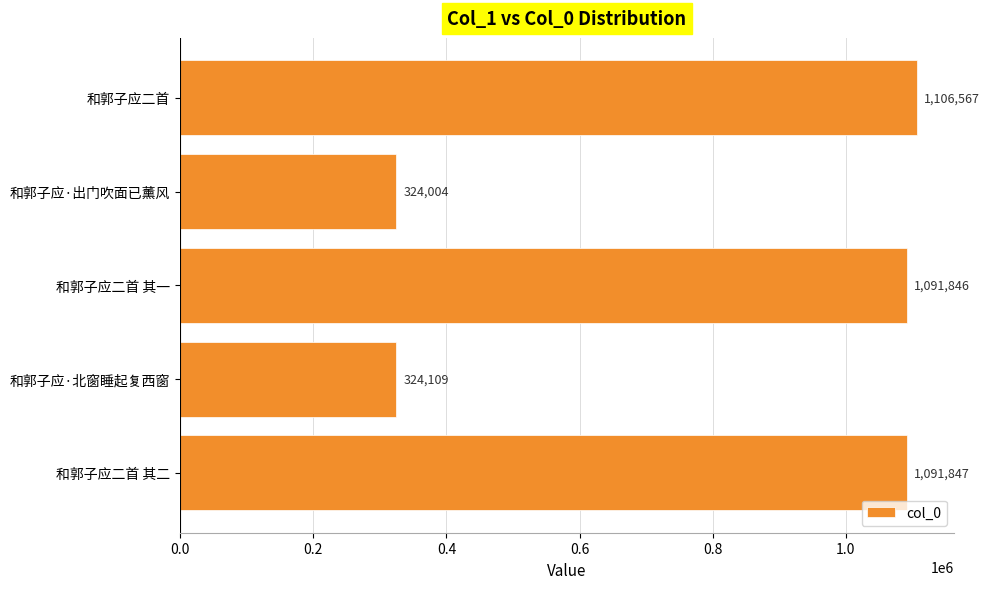

What is the smallest value displayed?

324004